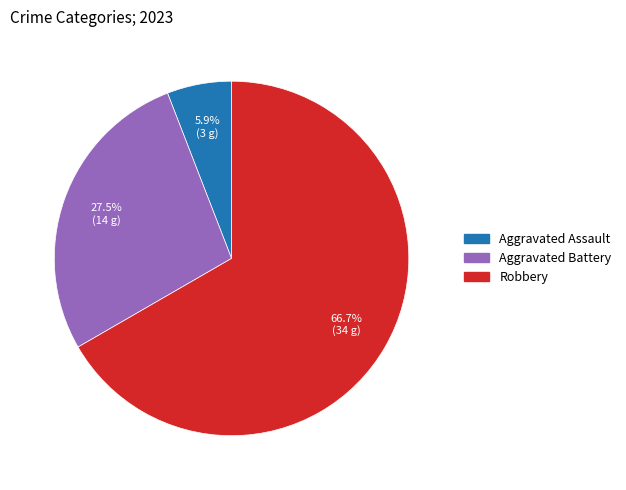

Is there a majority slice in this chart?

Yes